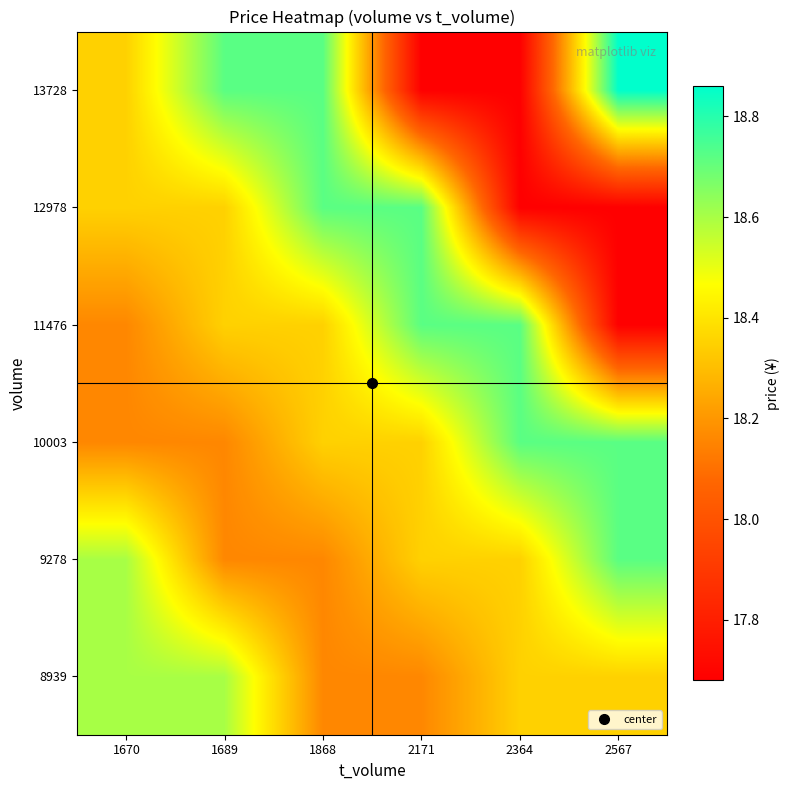

What is the difference between the highest and lowest values at 2364?

1.0